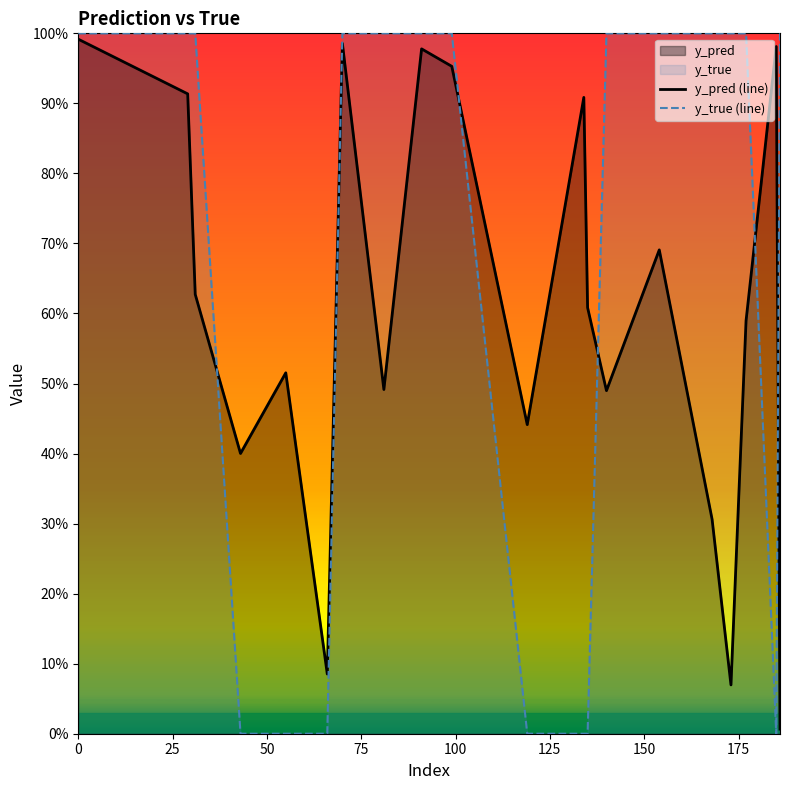

What is the greatest value displayed?

1.0